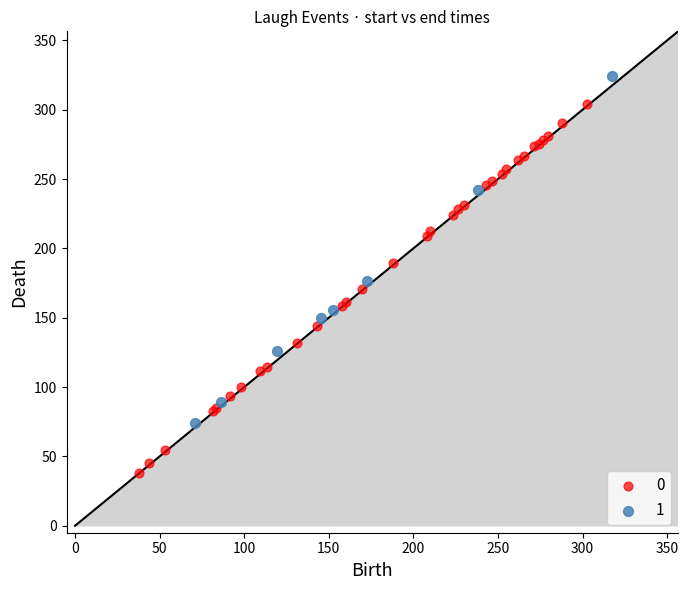

Which series contains the lowest Y value?

0